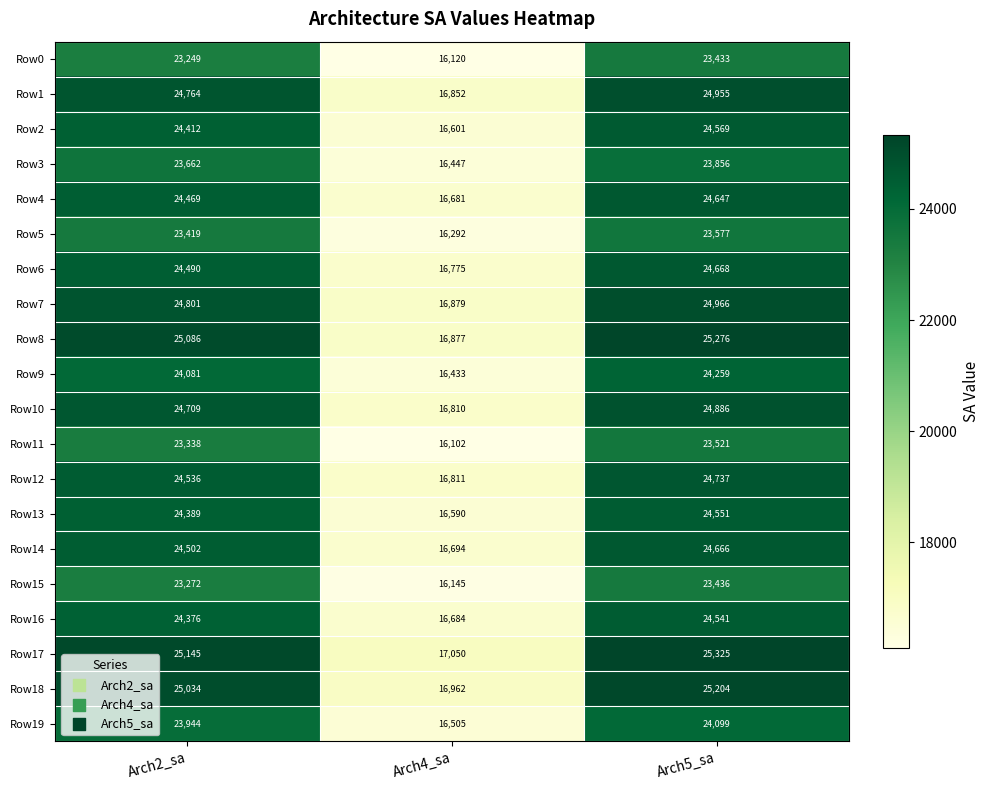

Which series changed the most between Arch2_sa and Arch4_sa?

Row8